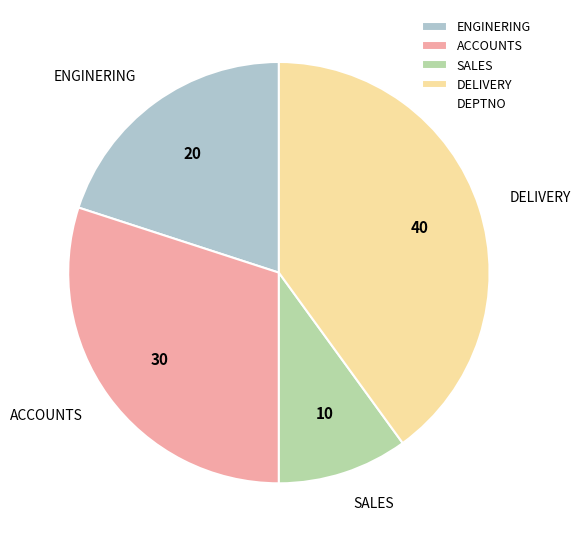

Do SALES and ENGINERING together represent more than half of the pie?

No